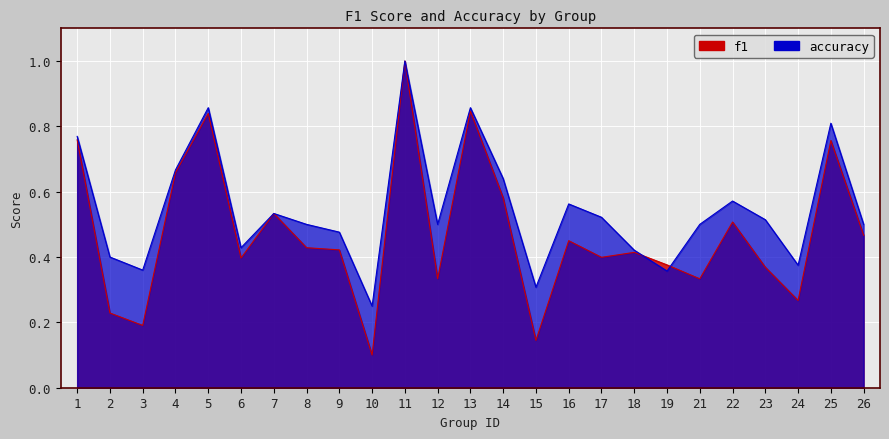

What is the difference between the maximum and minimum values in the accuracy series?

0.8